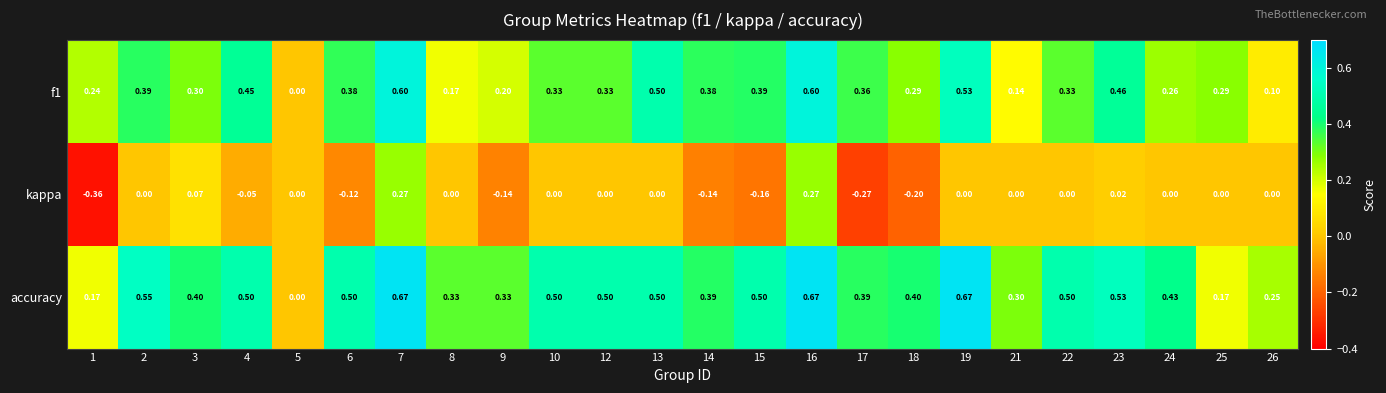

What is the difference between the highest and lowest values at 6?

0.6